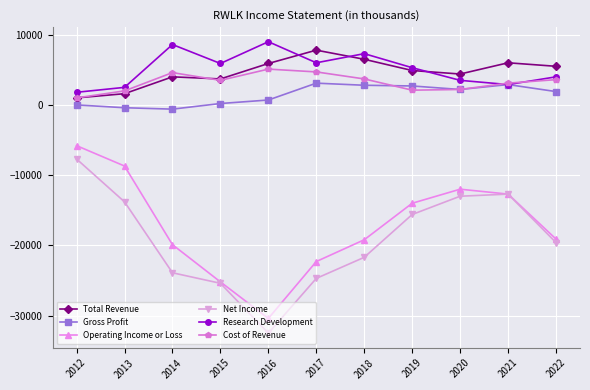

True or false: Operating Income or Loss and Gross Profit intersect in this chart.

False